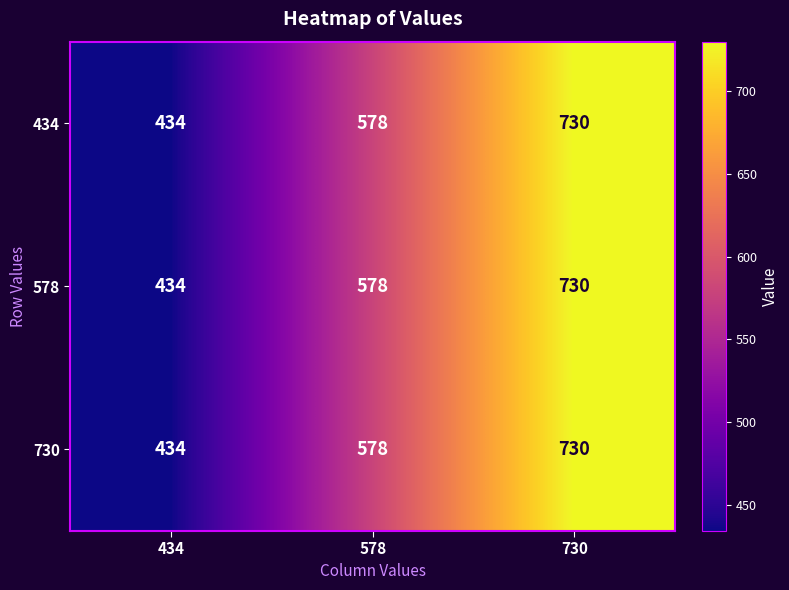

Where is 730 nearest to the value 582?

578